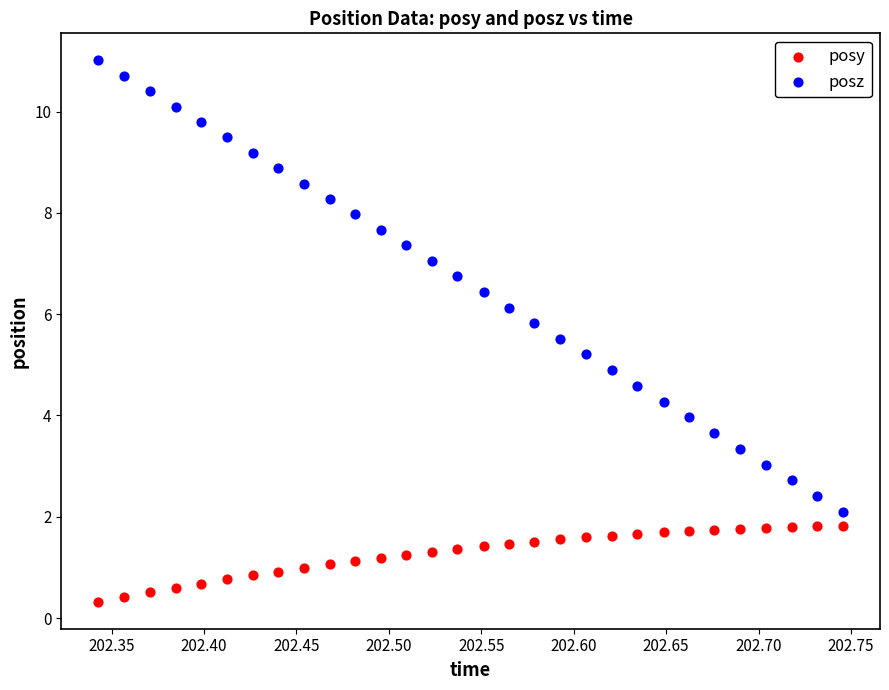

Across all data points, what is the range of Y values (max minus min)?

10.7